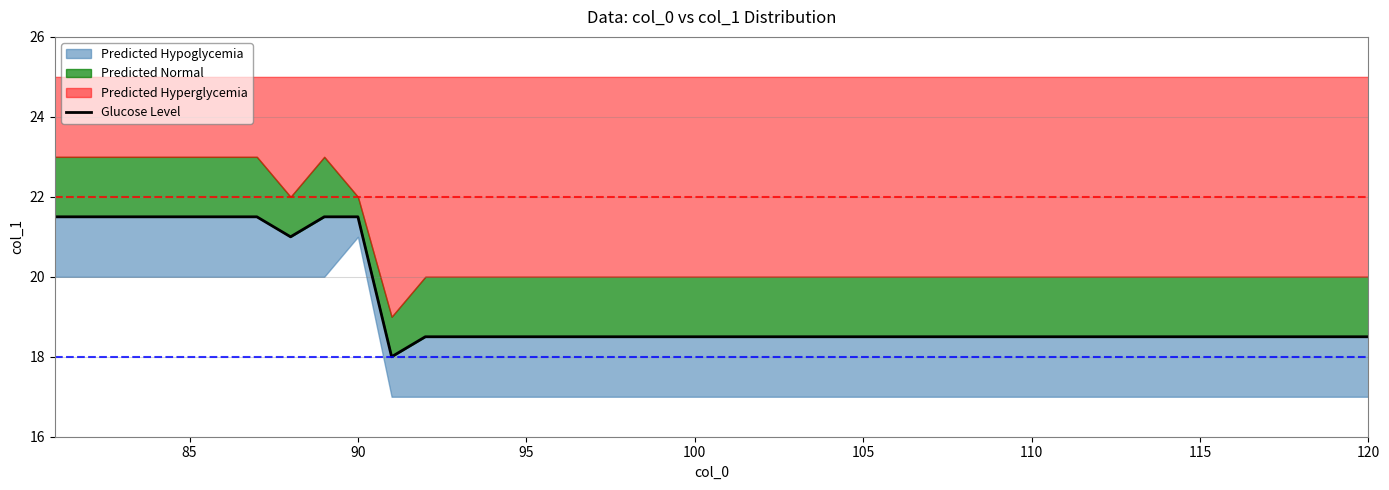

What is the value of the 15th point from the left?

18.5